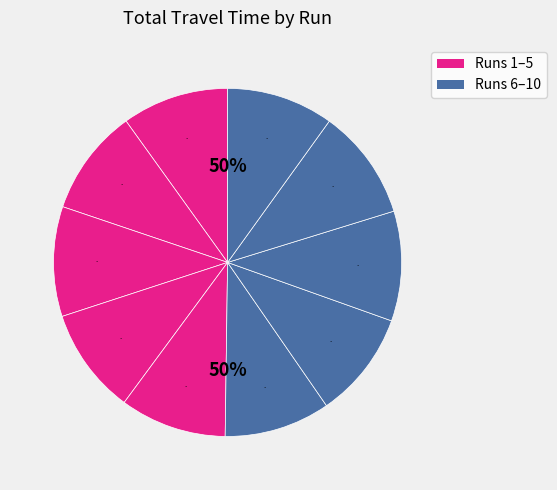

Approximately how many times larger is the value at Run 10 compared to Run 6?

1.0